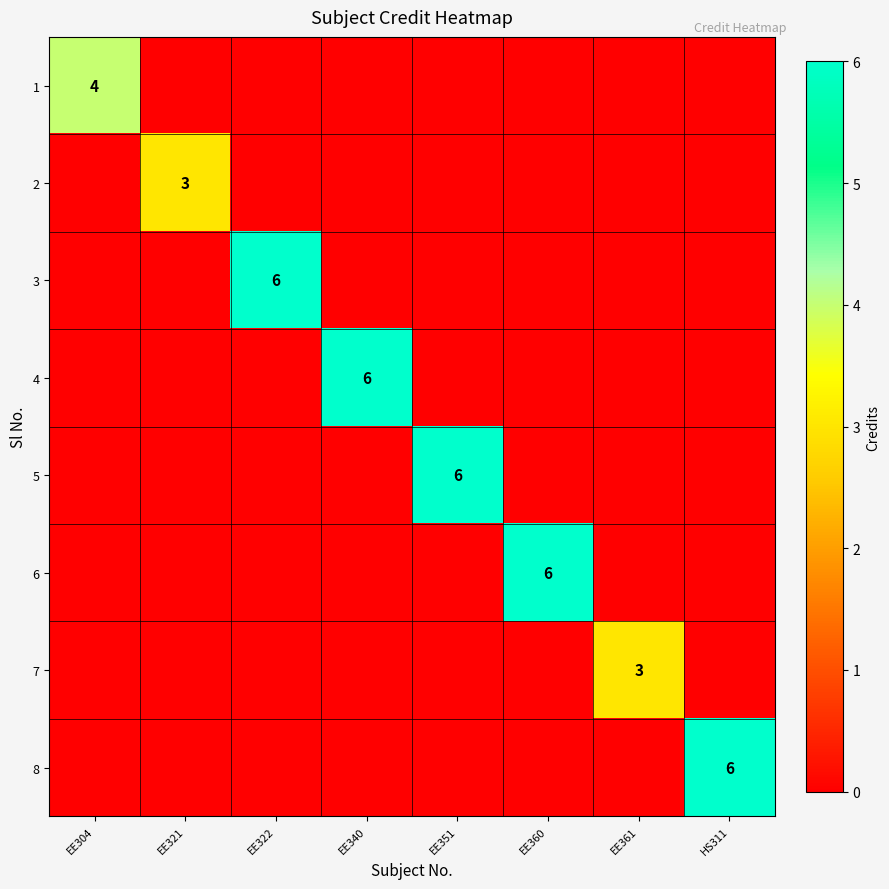

The 3 series shows 6 at EE322. True or false?

True